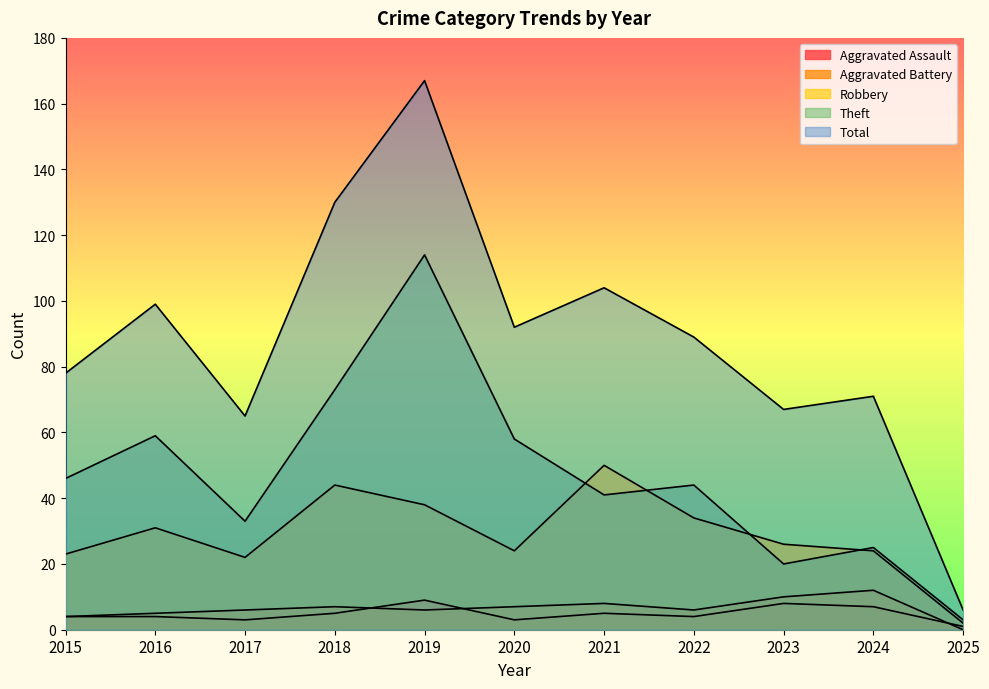

Reading right to left, extract all data points from this chart.

Aggravated Assault: 2025=1	2024=7	2023=8	2022=4	2021=5	2020=3	2019=9	2018=5	2017=3	2016=4	2015=4
Aggravated Battery: 2025=0	2024=12	2023=10	2022=6	2021=8	2020=7	2019=6	2018=7	2017=6	2016=5	2015=4
Robbery: 2025=2	2024=24	2023=26	2022=34	2021=50	2020=24	2019=38	2018=44	2017=22	2016=31	2015=23
Theft: 2025=3	2024=25	2023=20	2022=44	2021=41	2020=58	2019=114	2018=73	2017=33	2016=59	2015=46
Total: 2025=6	2024=71	2023=67	2022=89	2021=104	2020=92	2019=167	2018=130	2017=65	2016=99	2015=78